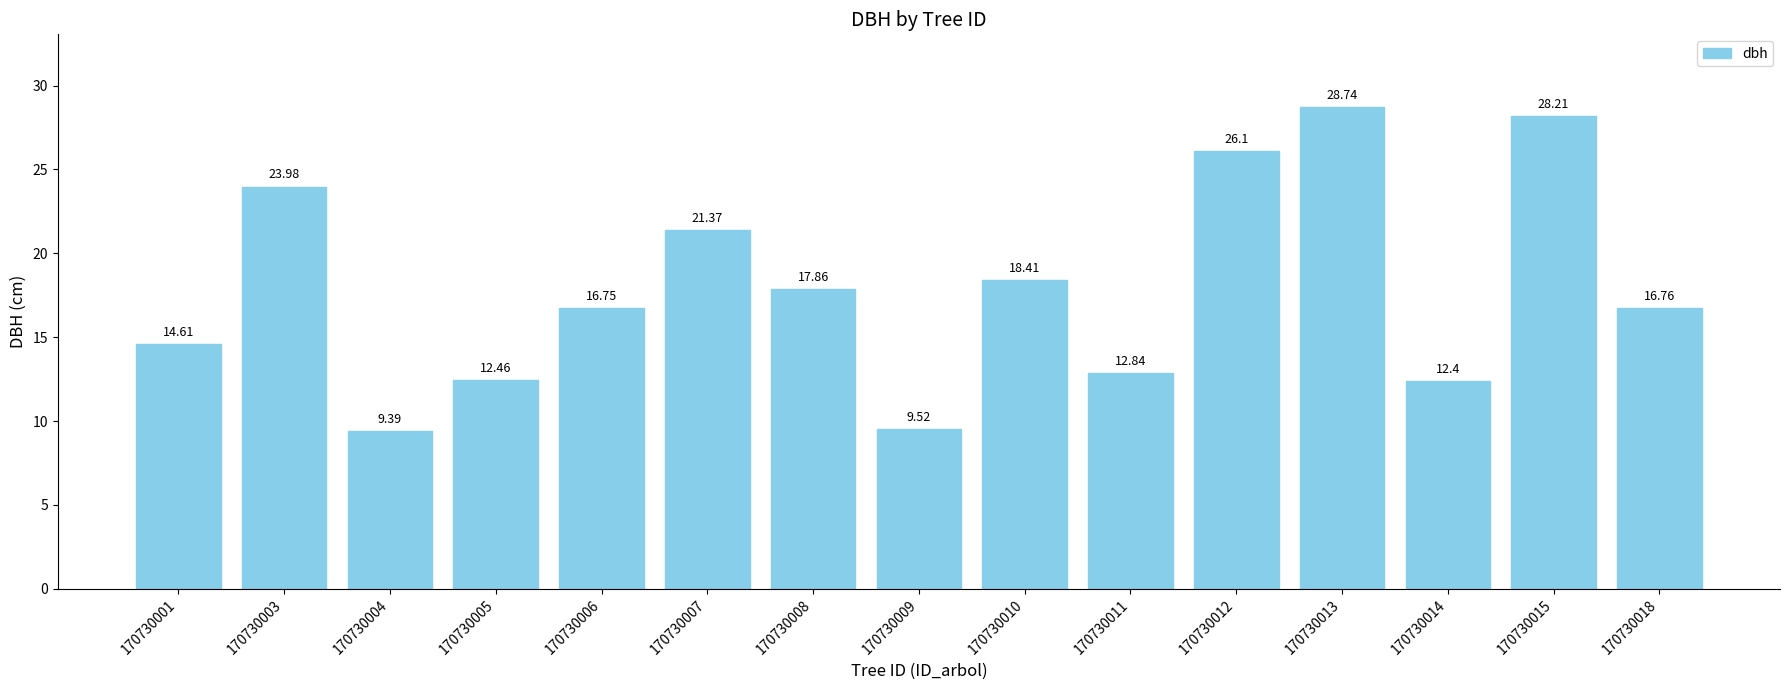

Reading right to left, transcribe all the data shown in this chart.

170730018=16.8	170730015=28.2	170730014=12.4	170730013=28.7	170730012=26.1	170730011=12.8	170730010=18.4	170730009=9.5	170730008=17.9	170730007=21.4	170730006=16.8	170730005=12.5	170730004=9.4	170730003=24.0	170730001=14.6